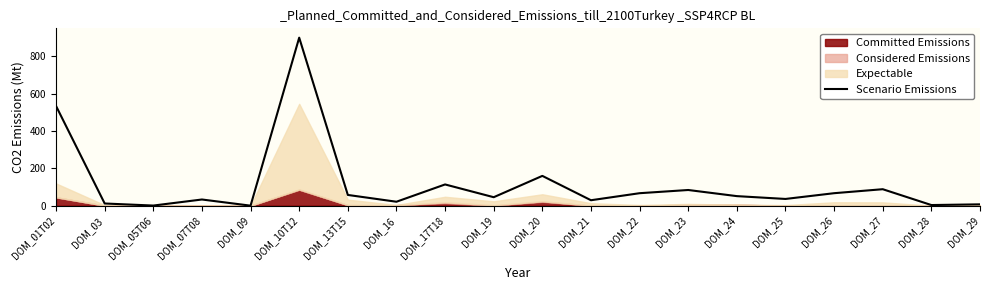

Rank the categories by value from lowest to highest.

DOM_09, DOM_05T06, DOM_28, DOM_29, DOM_03, DOM_16, DOM_21, DOM_07T08, DOM_25, DOM_19, DOM_24, DOM_13T15, DOM_22, DOM_26, DOM_23, DOM_27, DOM_17T18, DOM_20, DOM_01T02, DOM_10T12